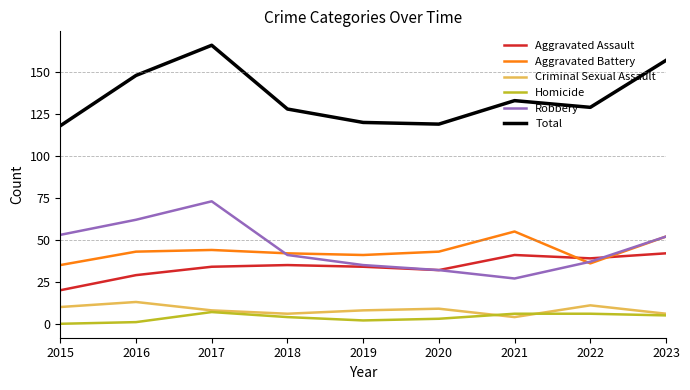

Which series has the largest range (max minus min)?

Total